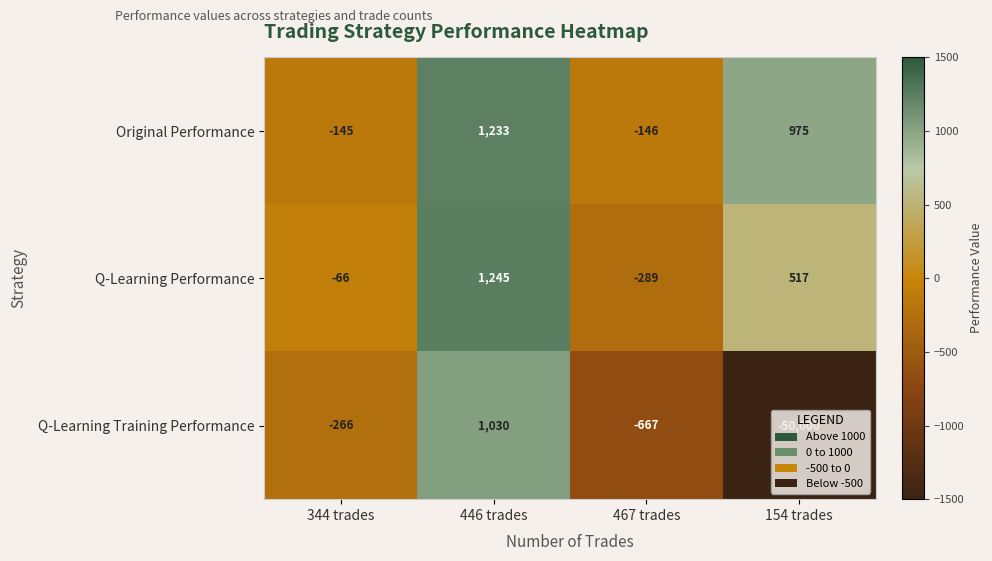

Rank the series at 344 trades from lowest to highest value.

Q-Learning Training Performance, Original Performance, Q-Learning Performance